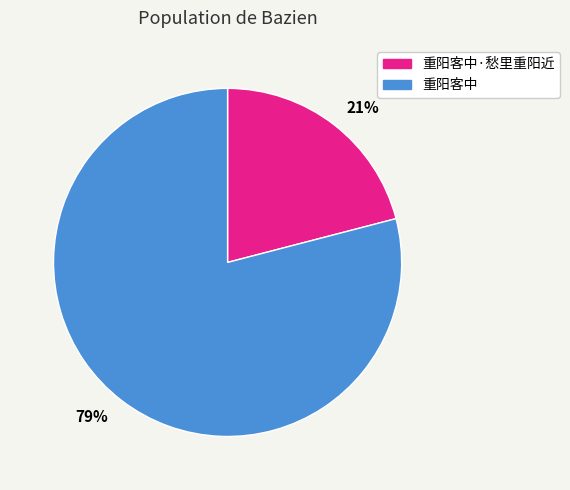

The 重阳客中·愁里重阳近 slice represents 30% of the pie. True or false?

False